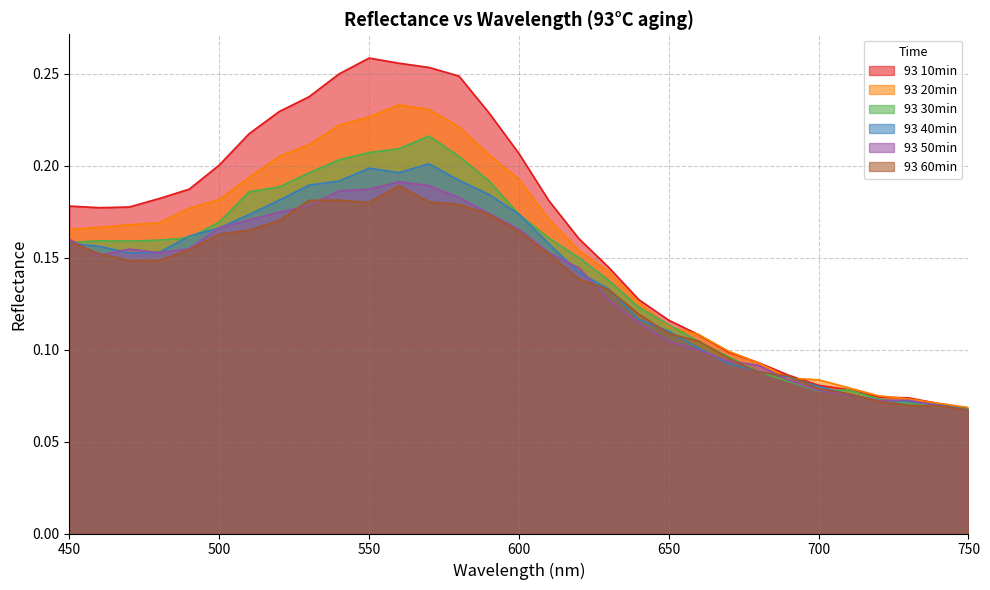

In 93 60min, how many points are higher than both neighbors (excluding endpoints)?

2